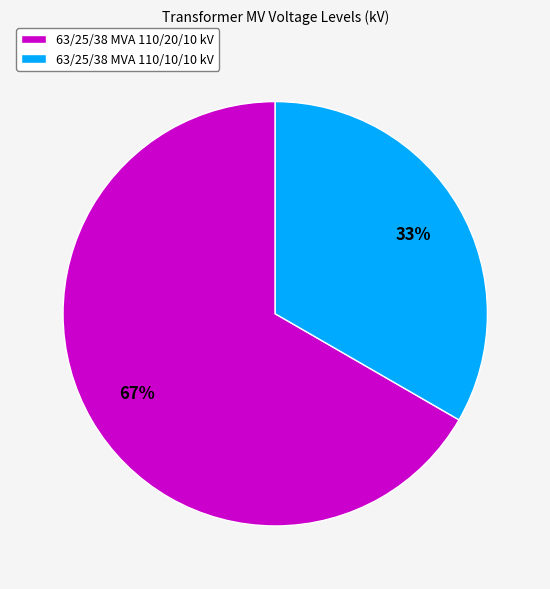

To the nearest percent, what is the combined percentage of 63/25/38 MVA 110/10/10 kV and 63/25/38 MVA 110/20/10 kV?

100%